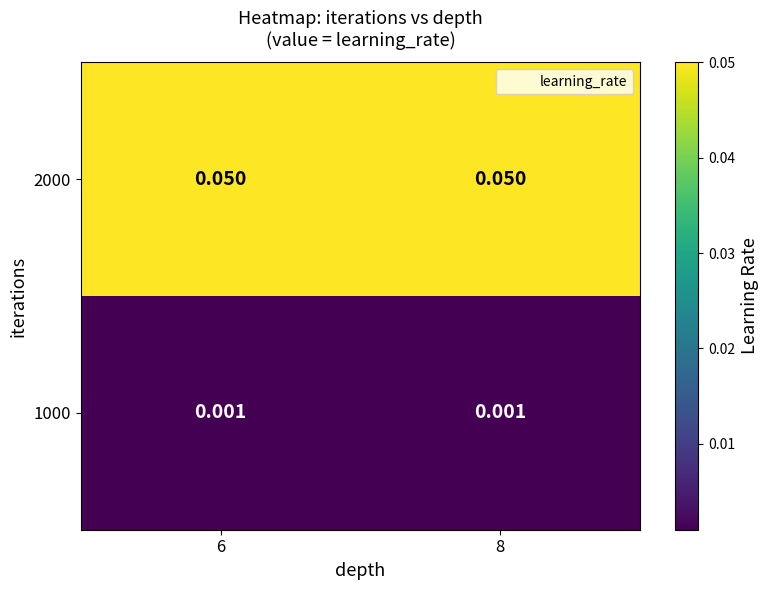

Count the number of data series in this chart.

2